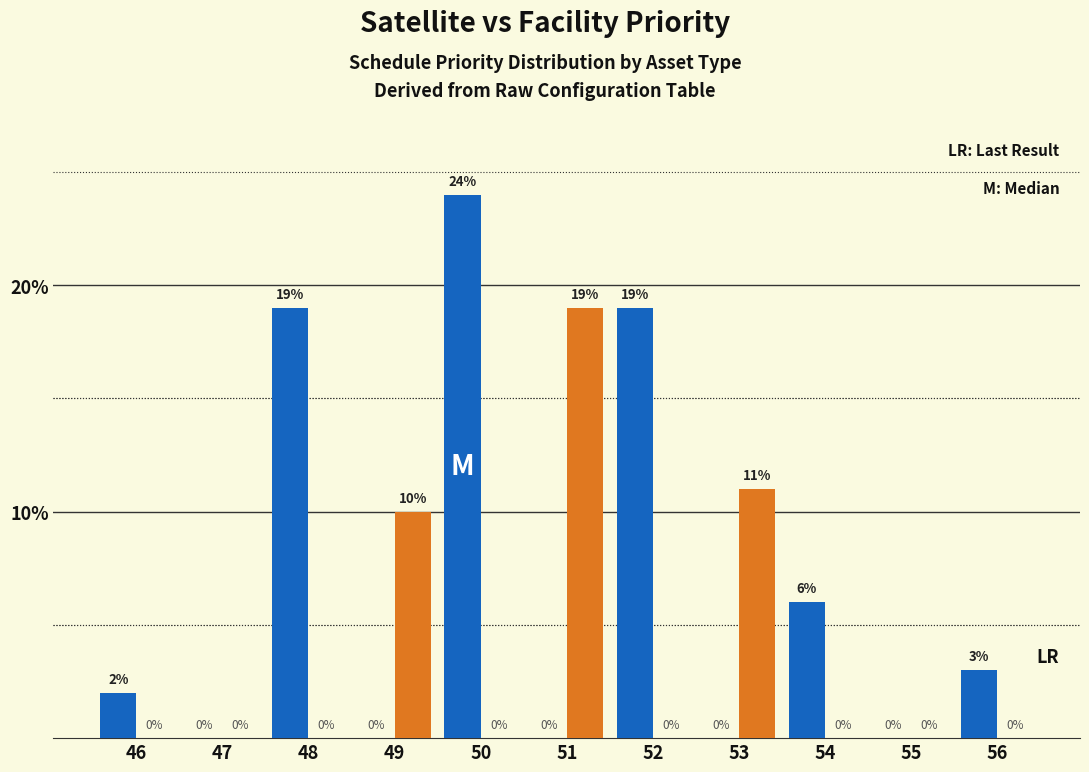

What is the total value across all series at 53?

11